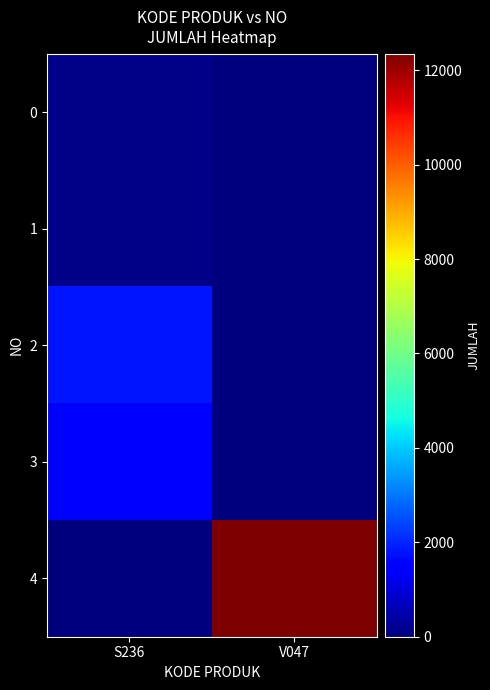

How many distinct data groups are displayed?

5